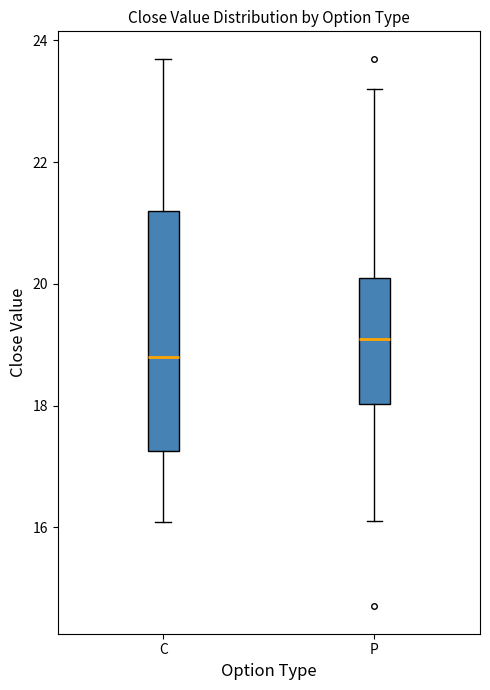

Comparing the boxes themselves (not the whiskers), which one is the tallest?

C